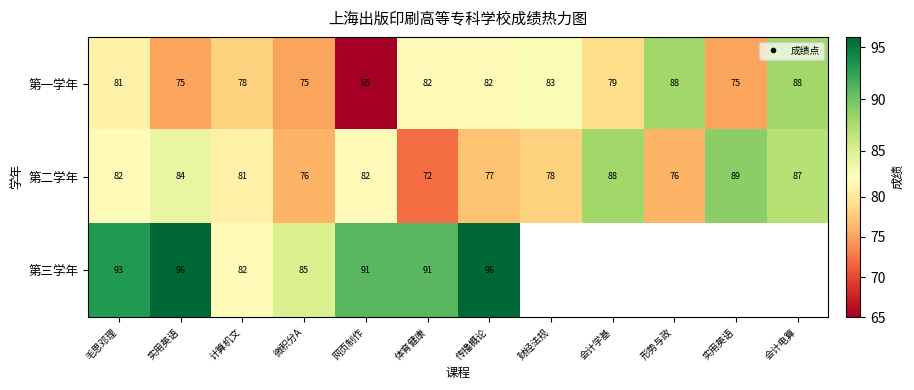

How many data points in 第二学年 are less than 82?

6